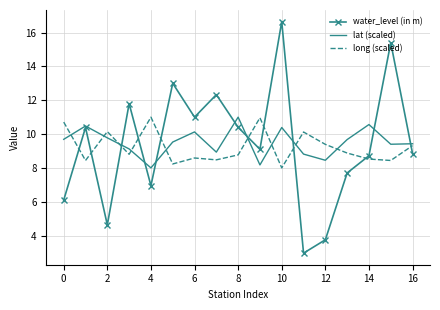

What is the smallest value displayed?

3.0